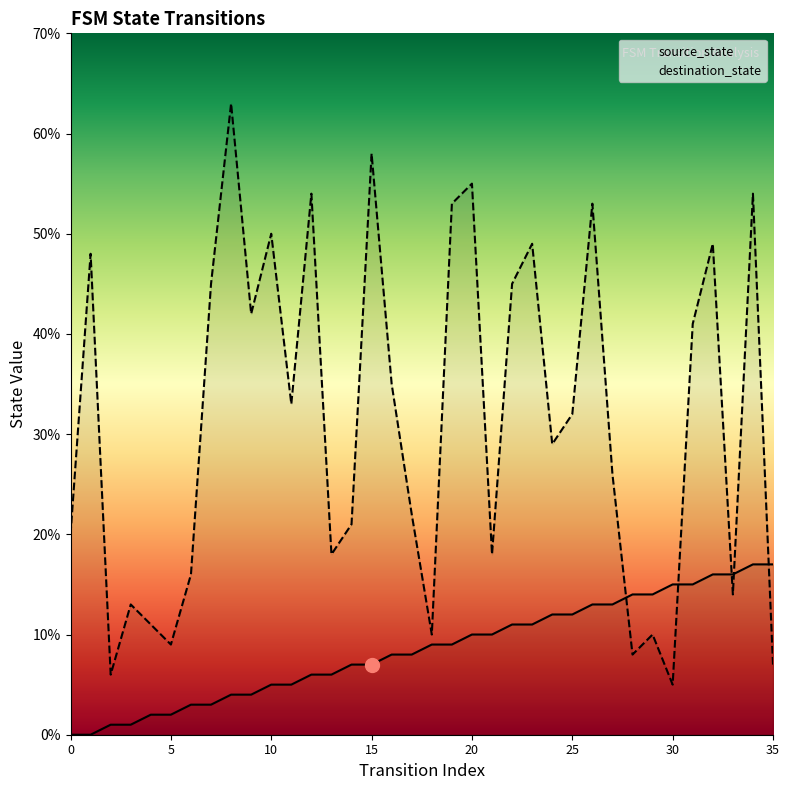

How many values in the destination_state series exceed 32?

17